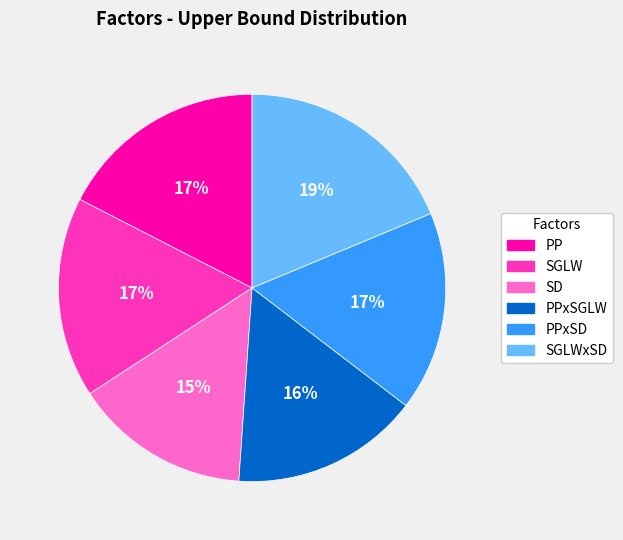

To the nearest percent, what is the average slice percentage?

17%